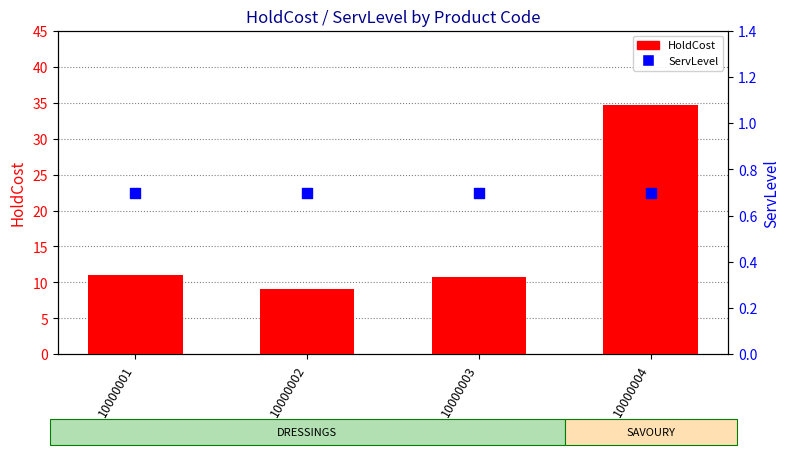

What are all the series names shown in the legend?

HoldCost, ServLevel